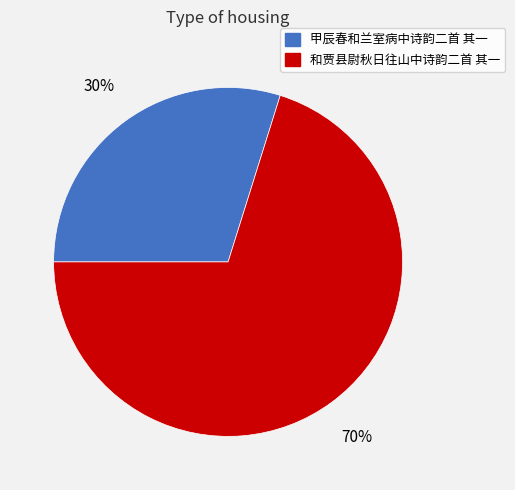

What is the majority slice?

和贾县尉秋日往山中诗韵二首 其一